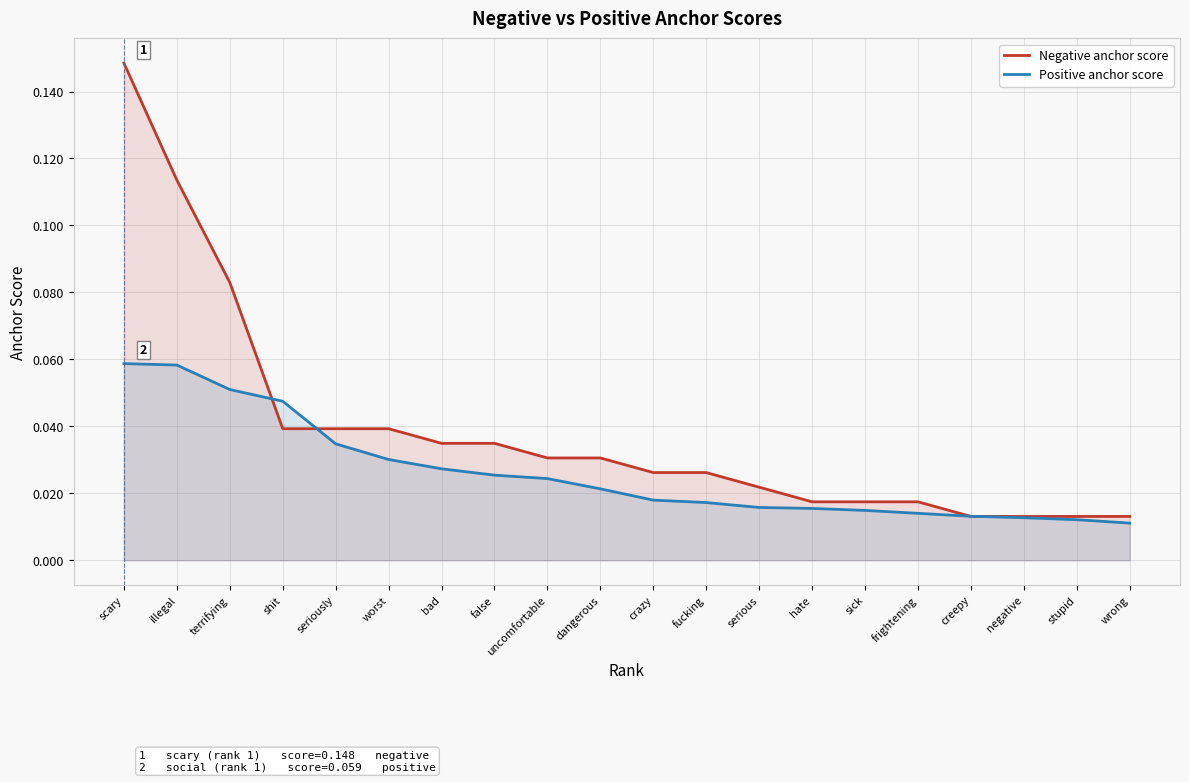

What is the value of the Positive anchor score point at the 2nd from the left?

0.1